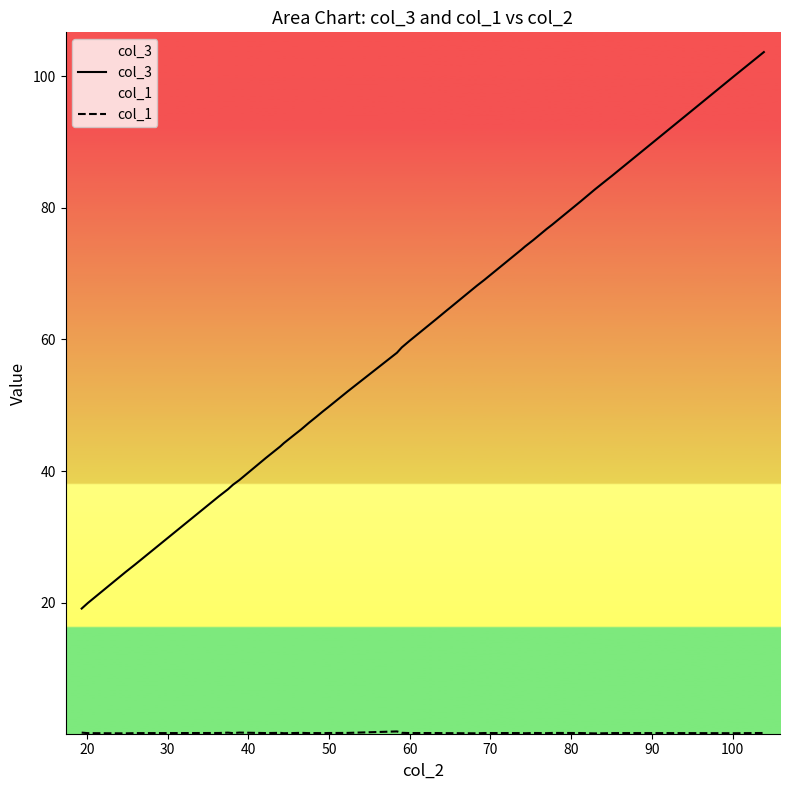

Which series has the widest spread of values?

col_3